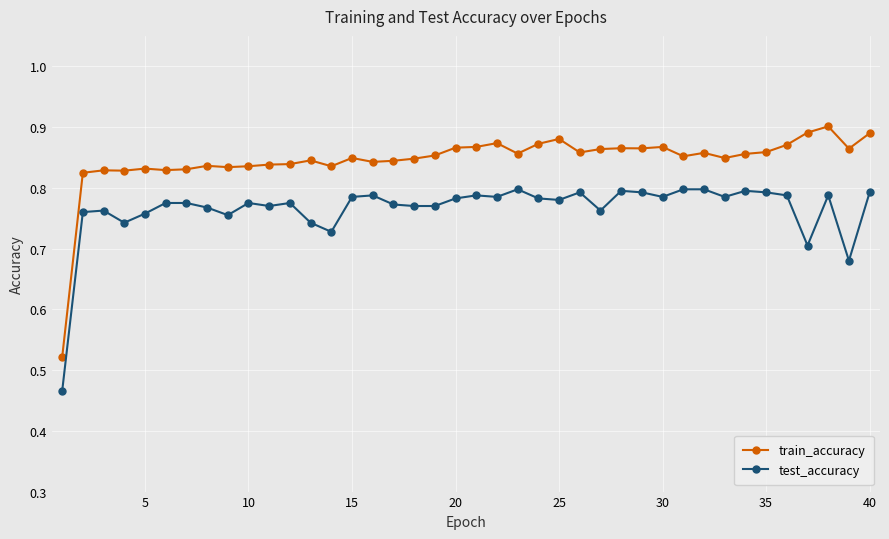

Which series has the largest range (max minus min)?

train_accuracy